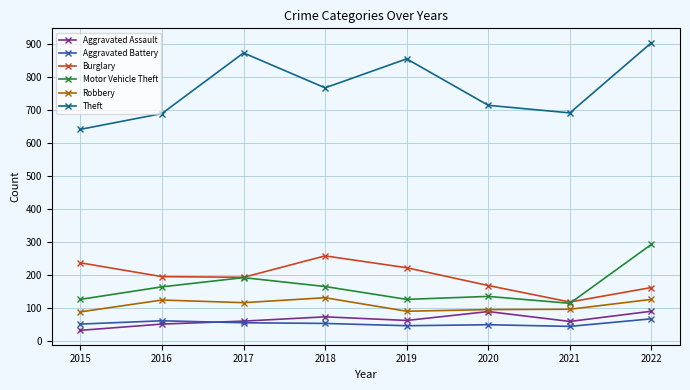

How many series are shown in this chart?

6